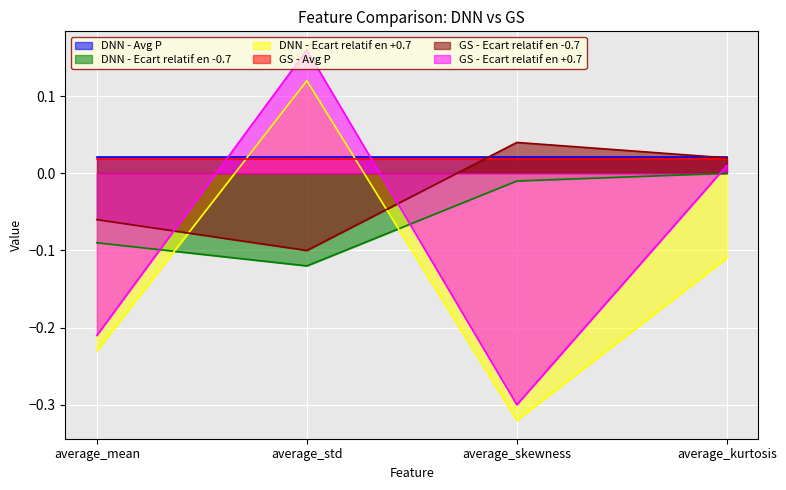

What is the label of the 3rd point from the right?

average_std